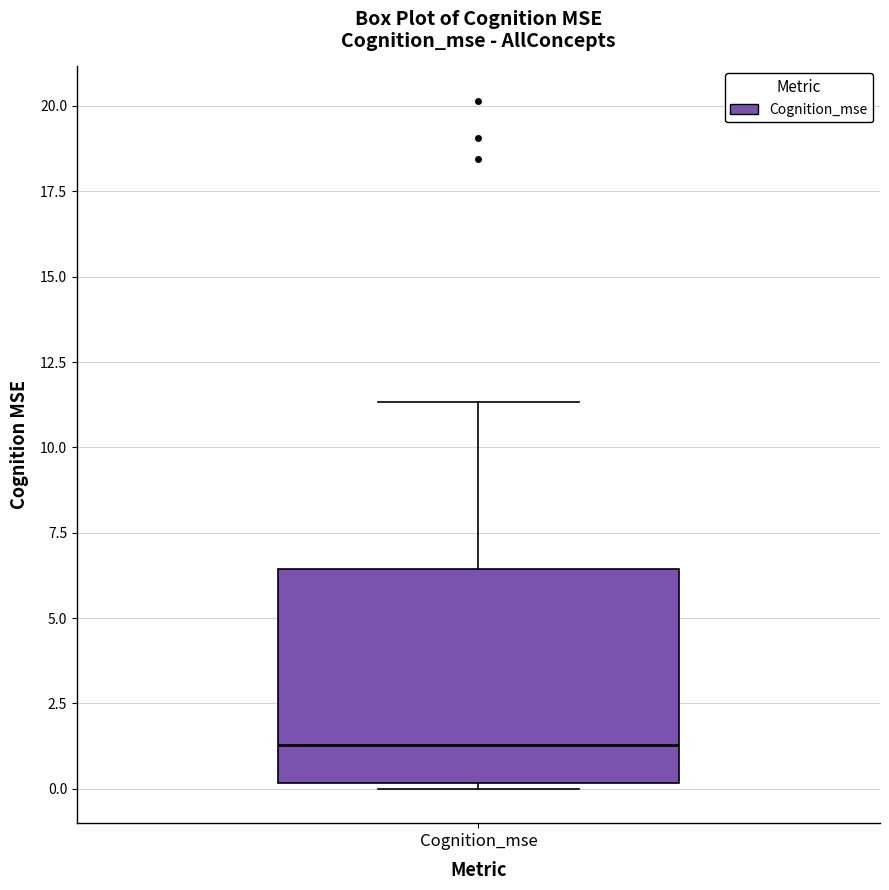

Read this box plot against the y-axis: the position of the median line, the range covered by the box, and the ends of both whiskers. The values are not printed on the chart, so give them approximately, as read against the axis.

median 1.5, box 0.0 to 6.5, whiskers 0.0 (just below the box's lower edge) to 11.5